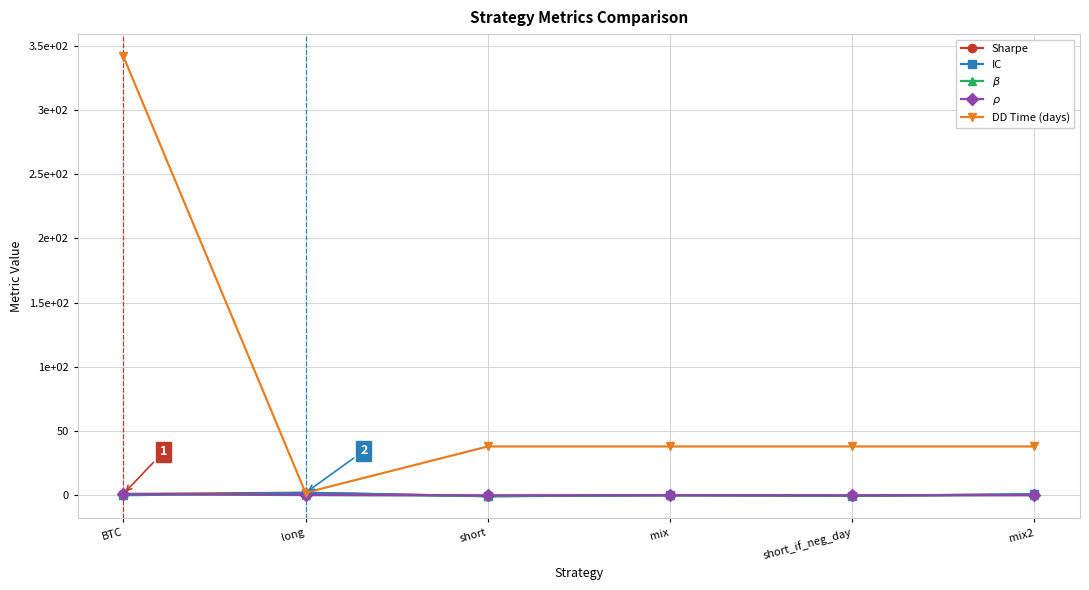

What position from the left is short_if_neg_day?

5